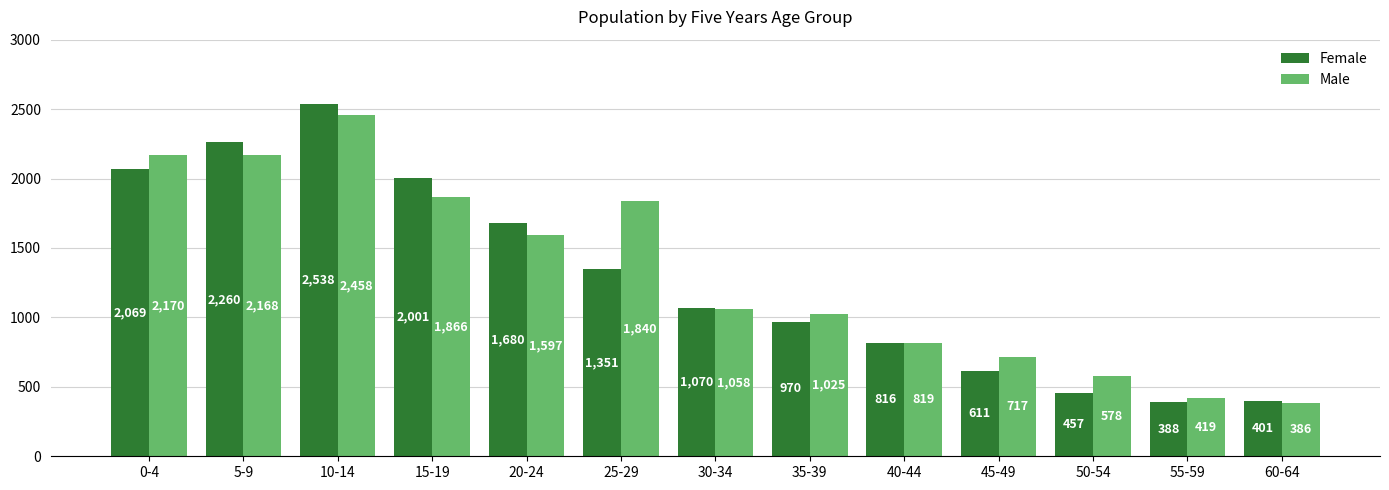

Reading right to left, list all the values displayed in this chart.

Female: 60-64=401	55-59=388	50-54=457	45-49=611	40-44=816	35-39=970	30-34=1070	25-29=1351	20-24=1680	15-19=2001	10-14=2538	5-9=2260	0-4=2069
Male: 60-64=386	55-59=419	50-54=578	45-49=717	40-44=819	35-39=1025	30-34=1058	25-29=1840	20-24=1597	15-19=1866	10-14=2458	5-9=2168	0-4=2170